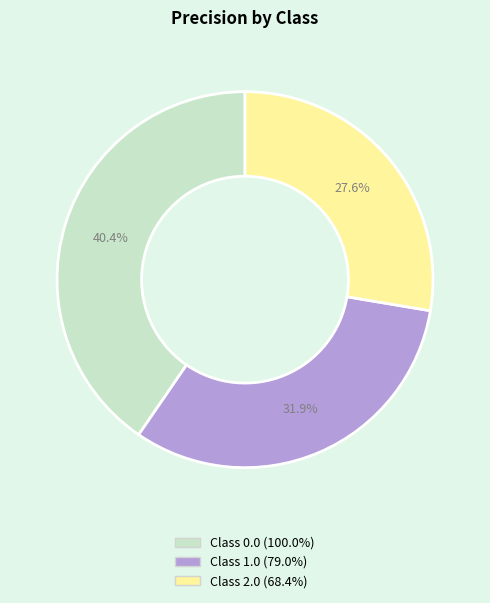

Is there a majority slice in this chart?

No